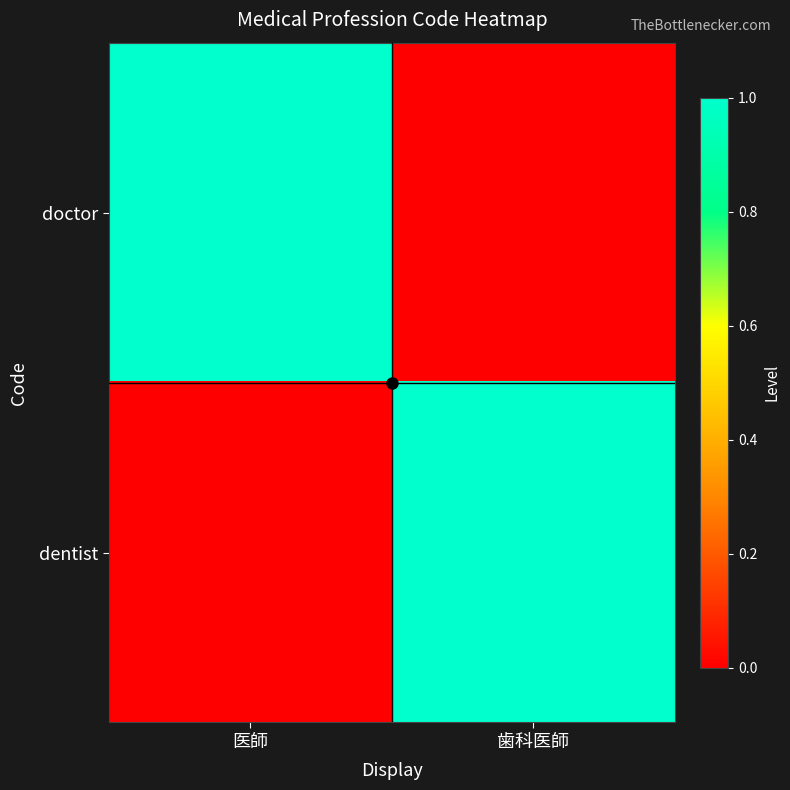

What is the spread (max minus min) of values at 歯科医師?

1